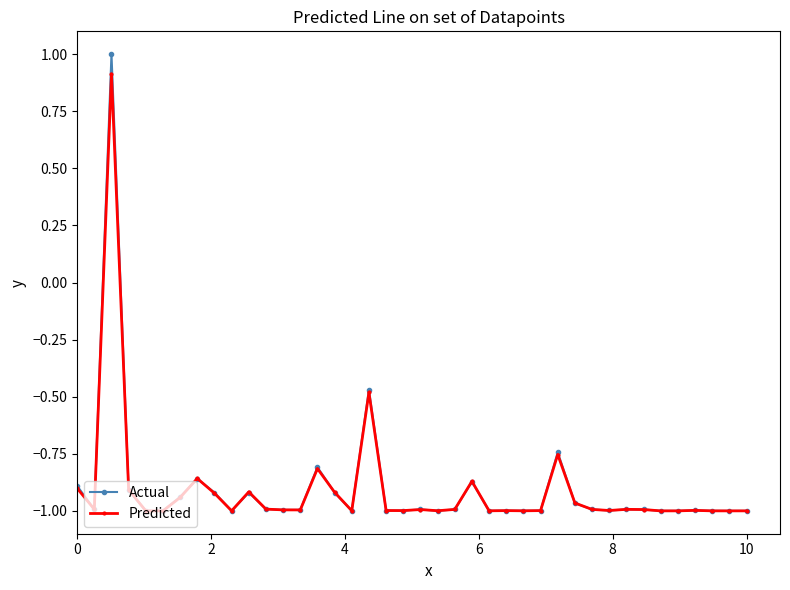

Which series has the largest range (max minus min)?

Actual